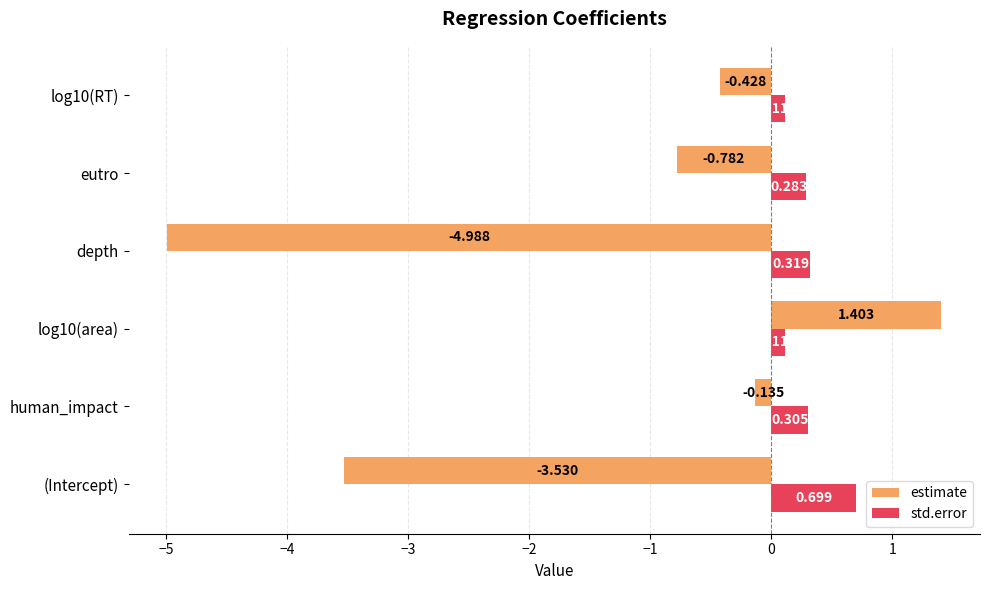

List the series in order of their peak value, lowest first.

std.error, estimate